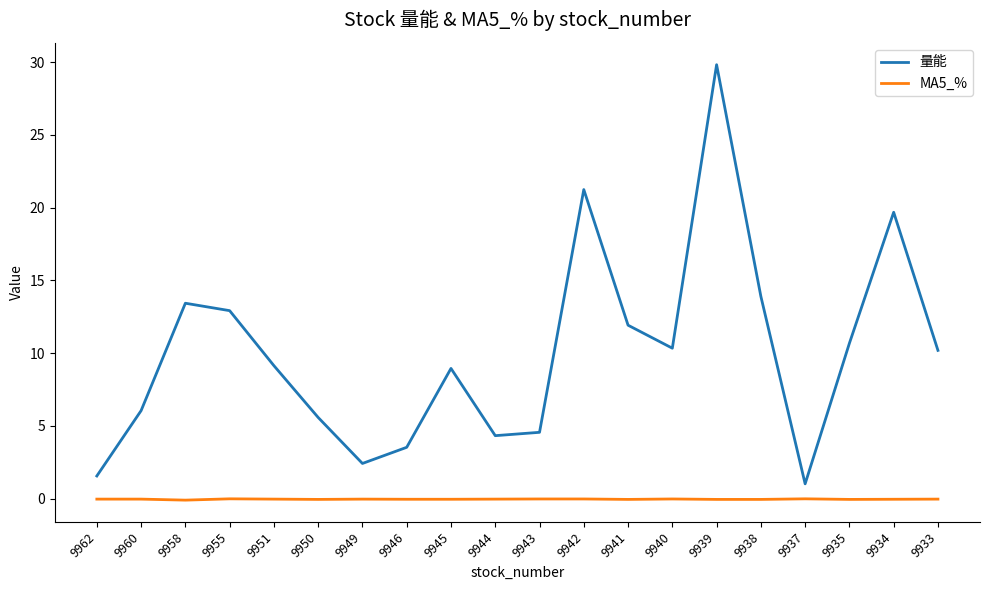

True or false: 量能 has more than 0 interior local peaks.

True